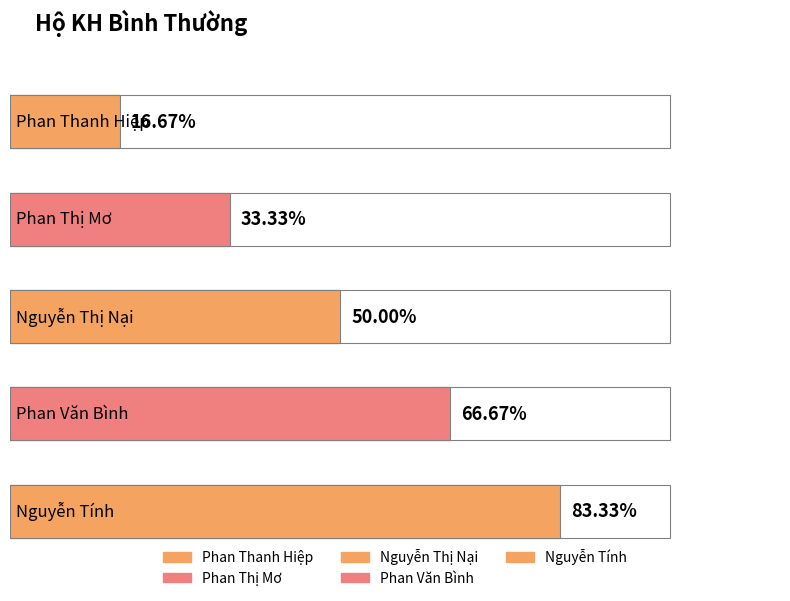

What position from the right is Phan Văn Bình?

2